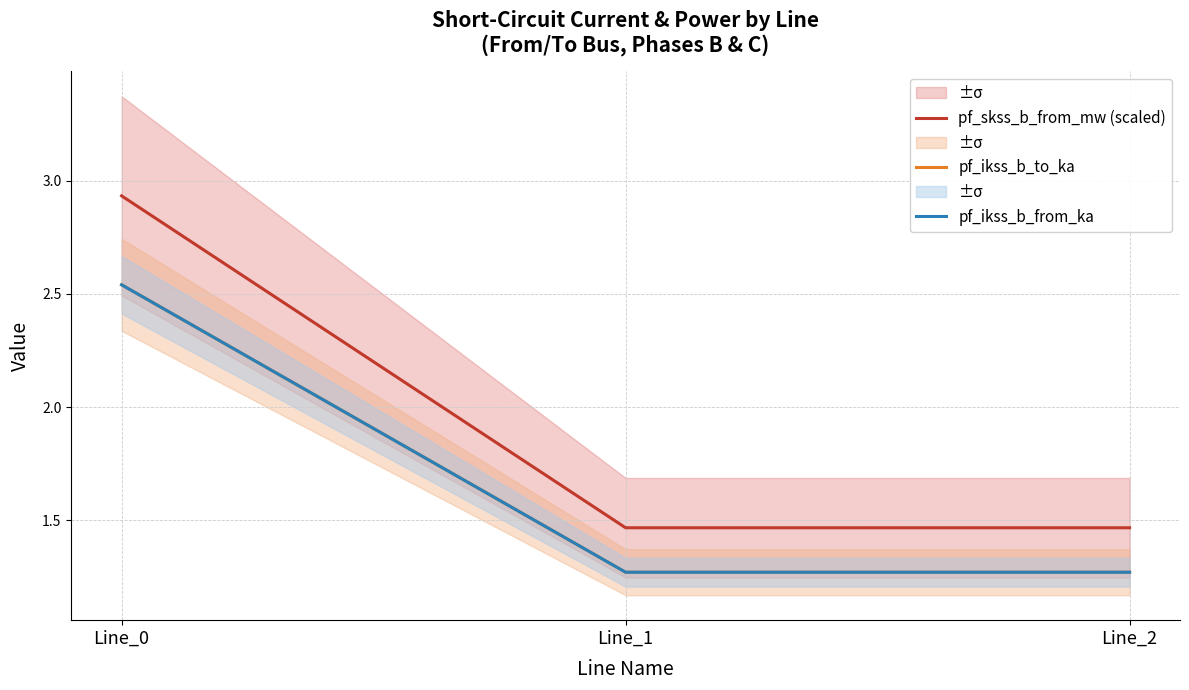

How many lines are shown in the chart?

3